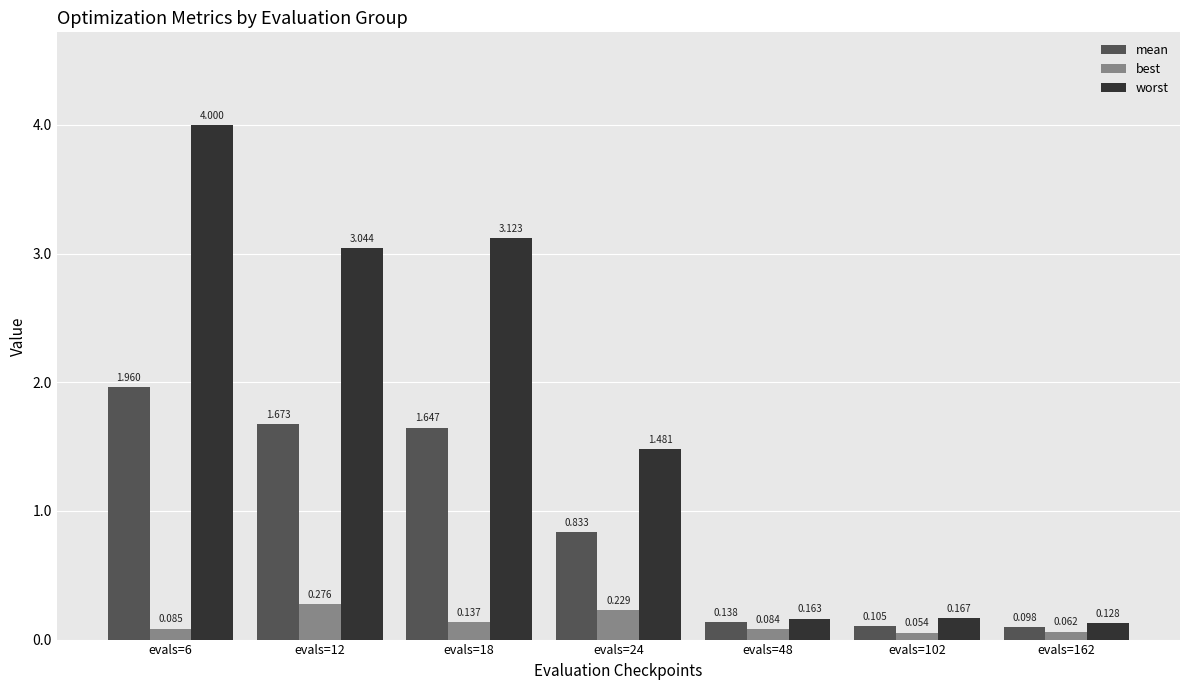

List the series in order of their overall mean, highest first.

worst, mean, best